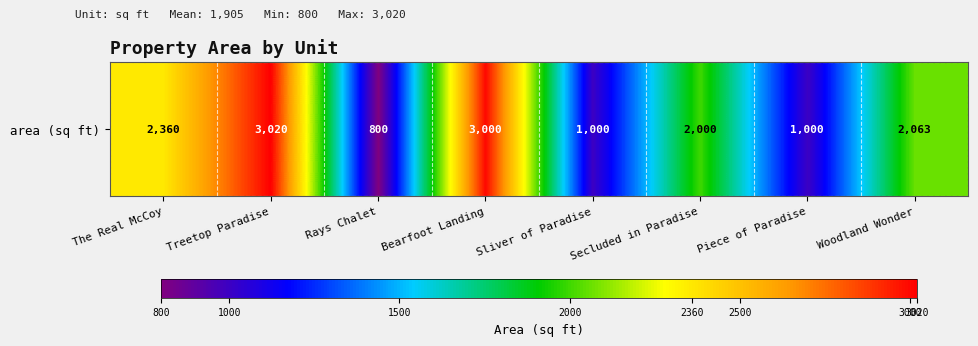

Reading left to right, what are all the values shown in this chart?

2360	3020	800	3000	1000	2000	1000	2063